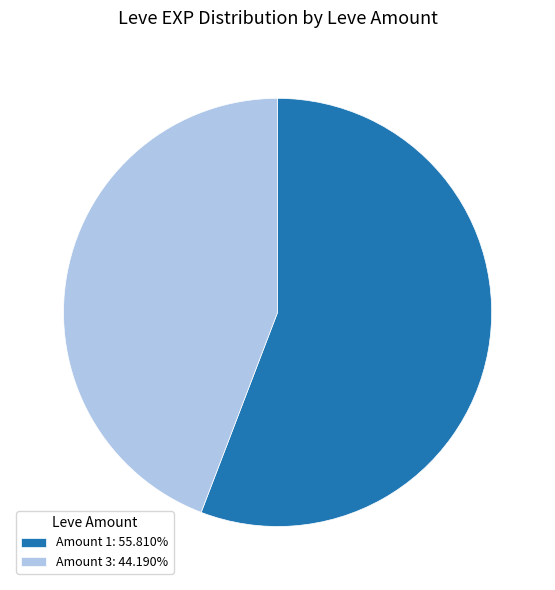

What is the ratio of the value at Amount 3: 44.190% to the value at Amount 1: 55.810%?

0.8